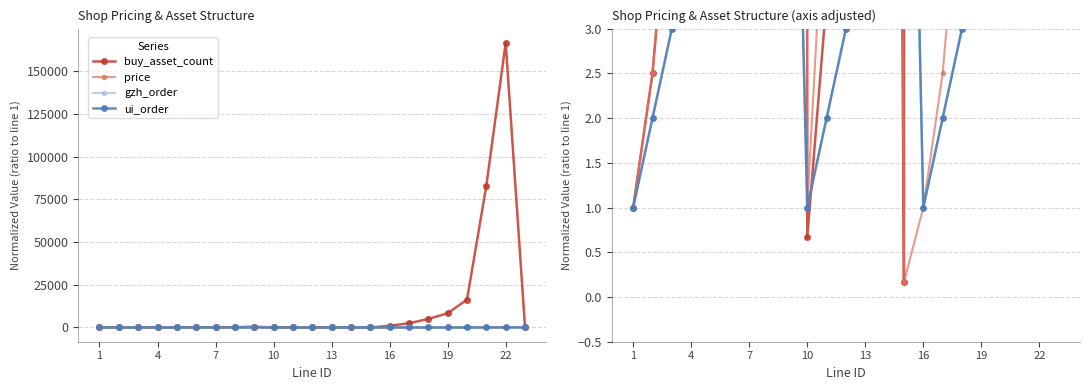

In buy_asset_count, how many points are lower than both neighbors (excluding endpoints)?

3